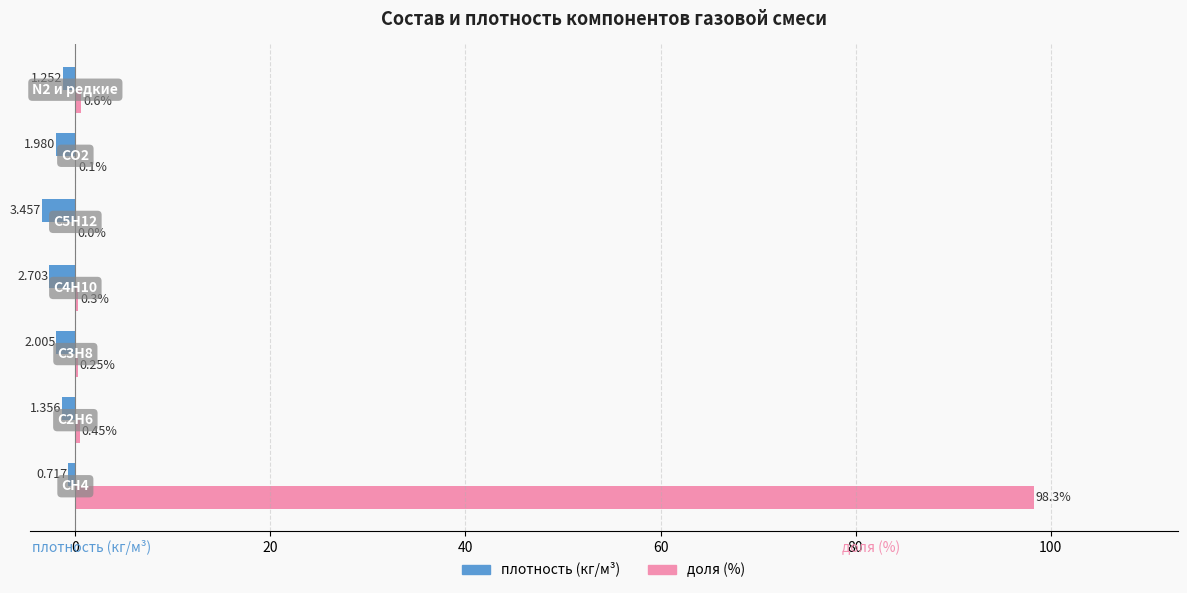

What are all the series names shown in the legend?

плотность (кг/м³), доля (%)